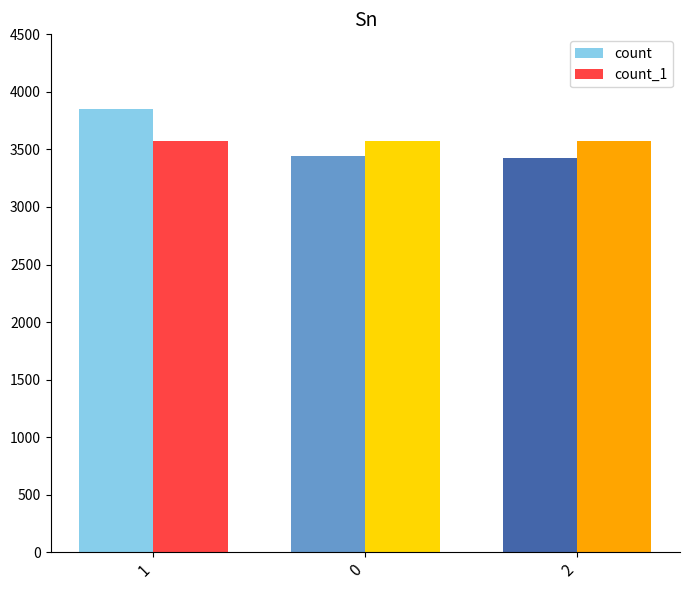

What position from the right is 1?

3